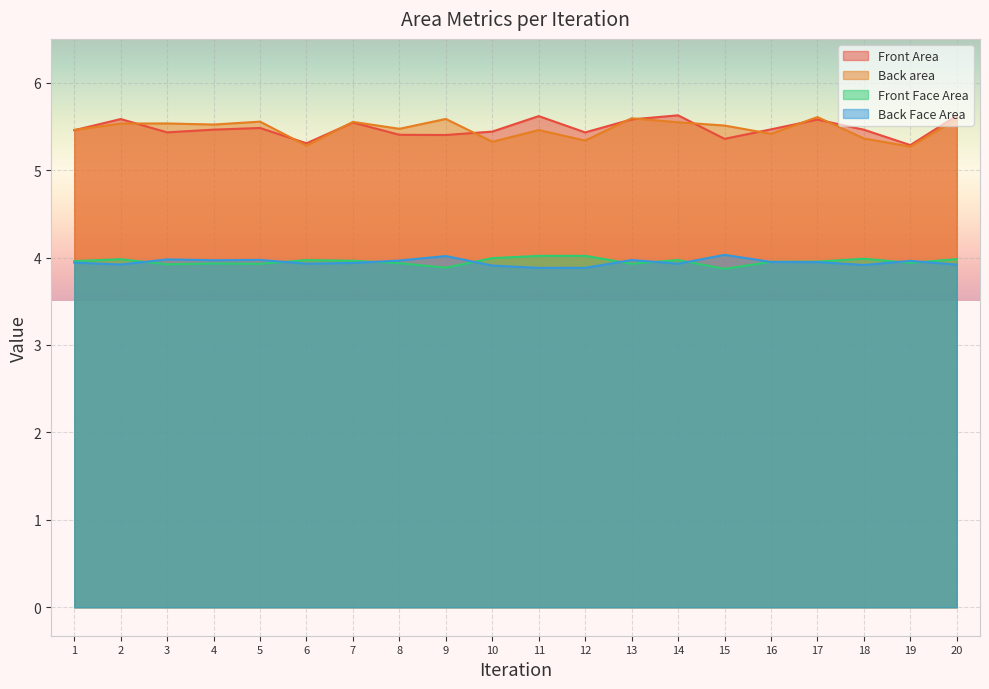

Which series changed the most between 10 and 17?

Back area